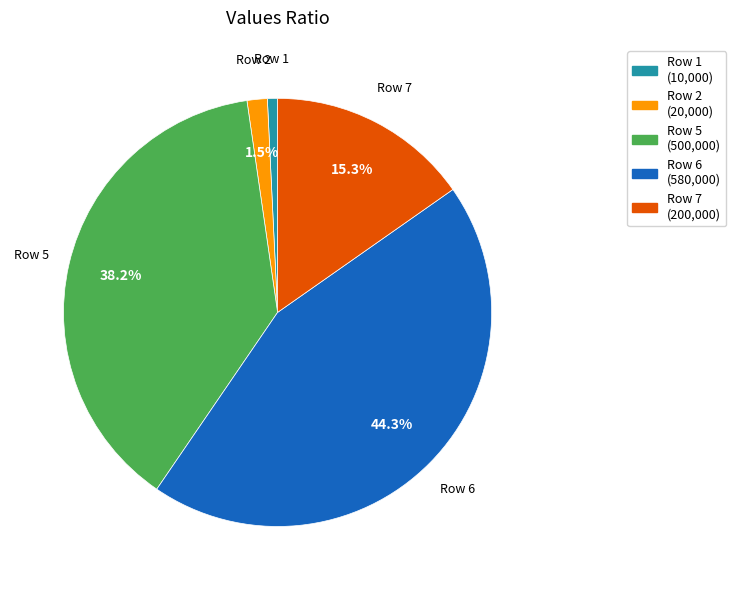

What percentage is NOT represented by Row 7 (200,000)?

84.7%